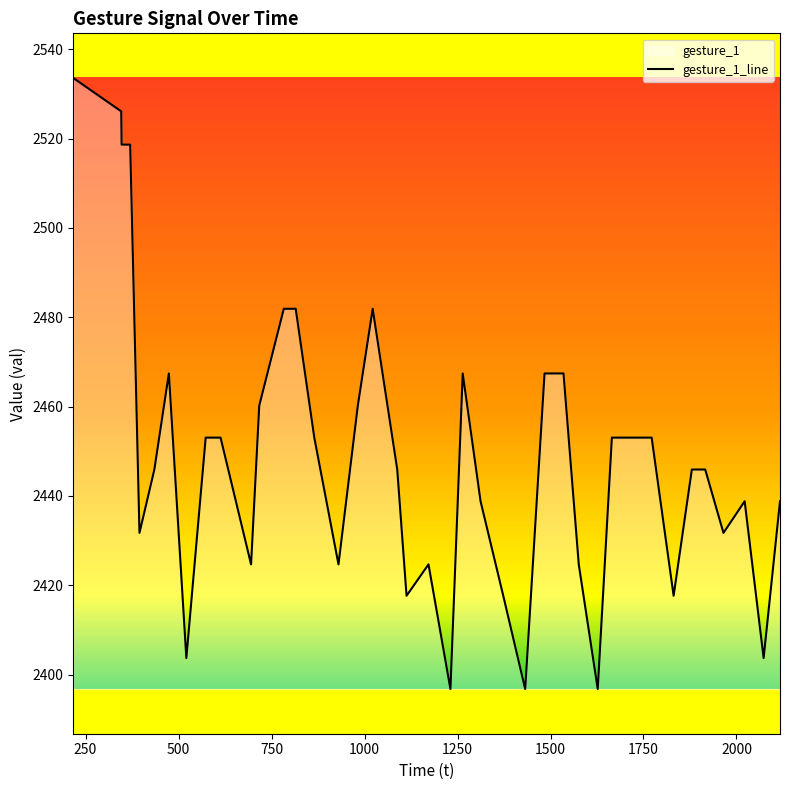

How many lines are shown in the chart?

1